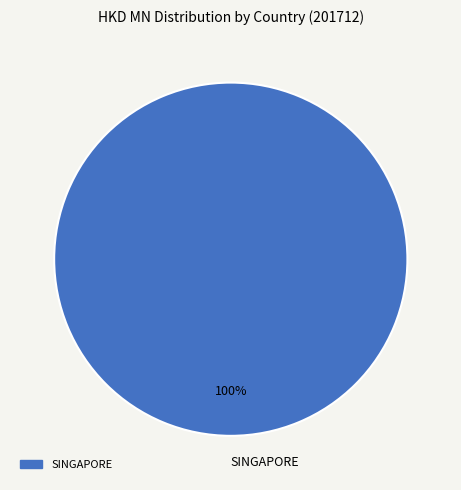

How many slices are in this pie chart?

1